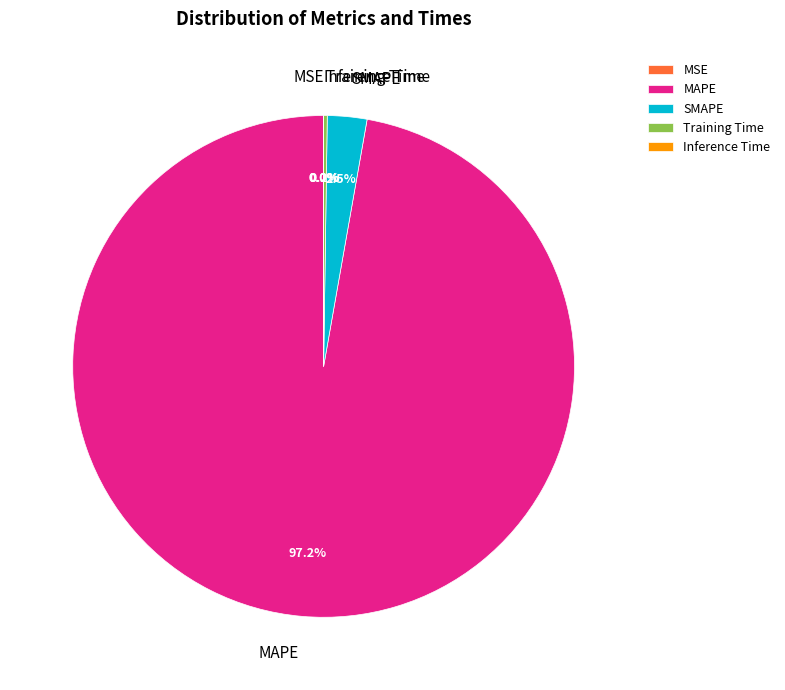

Does any single category account for the majority?

Yes